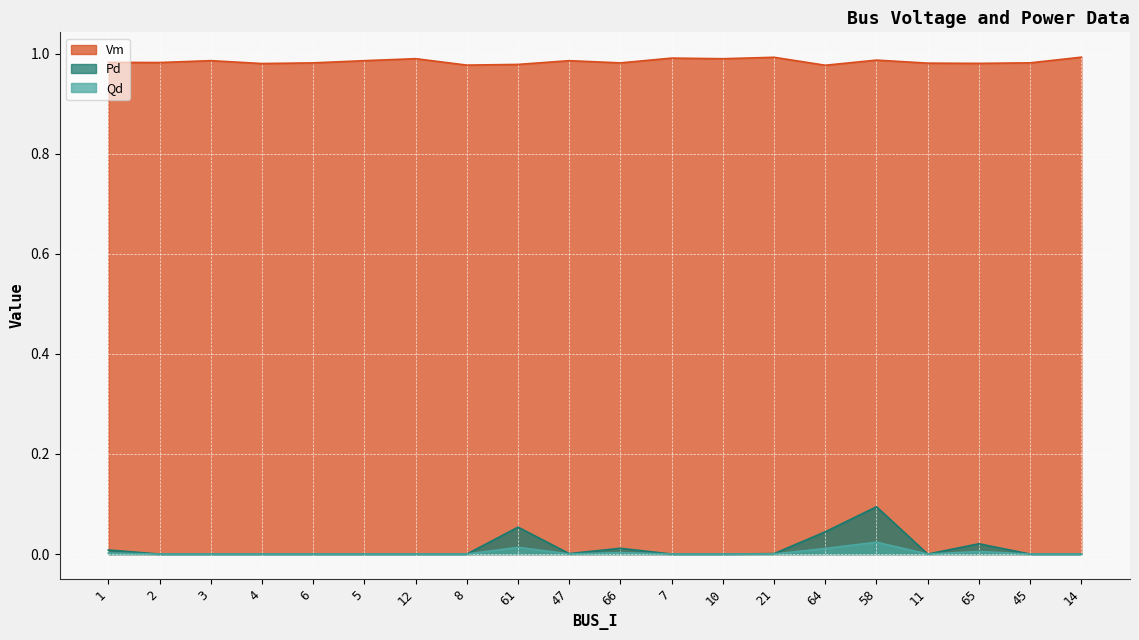

The value of Pd at 61 is 0.1. True or false?

False